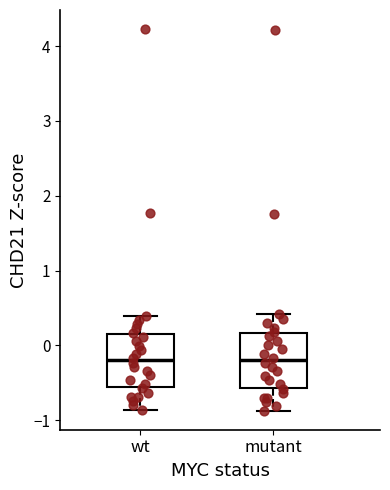

Reading left to right, transcribe this box plot: for each box, give where its median line is, the range the box spans, and where its two whiskers end, as read against the y-axis. The values are not printed on the chart, so give them approximately, as read against the axis.

wt: median -0.2, box -0.6 to 0.2, whiskers -0.9 to 0.4
mutant: median -0.2, box -0.6 to 0.2, whiskers -0.9 to 0.4